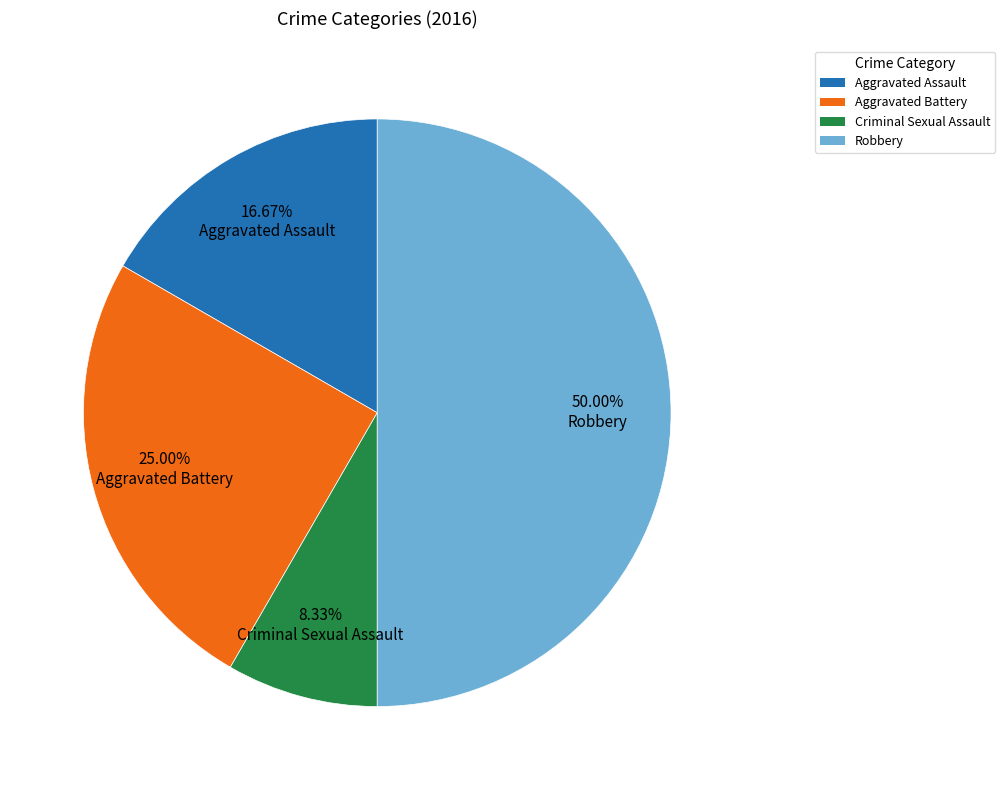

Is it true that Robbery is 44% of the pie?

False